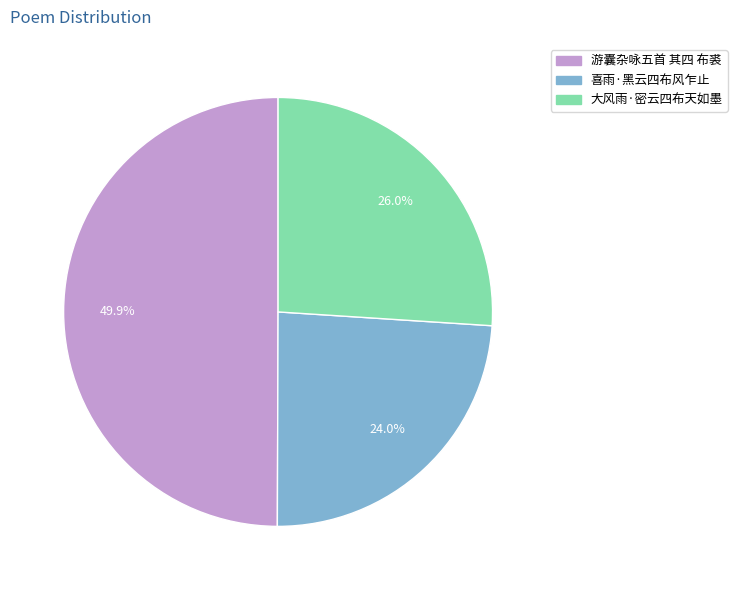

True or false: 游囊杂咏五首 其四 布裘 accounts for 50% of the total.

True